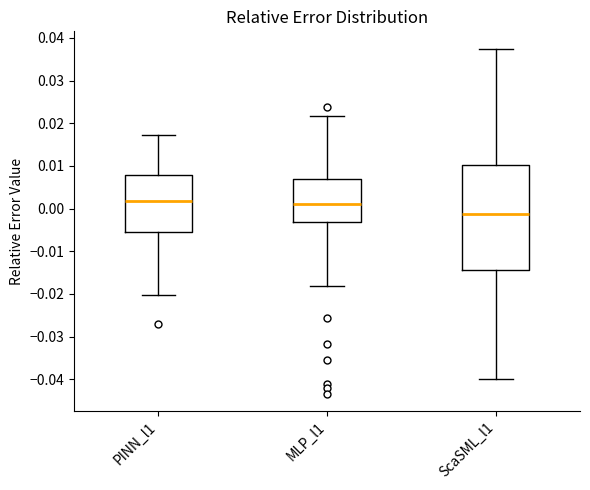

Which box has the lowest median line?

ScaSML_l1